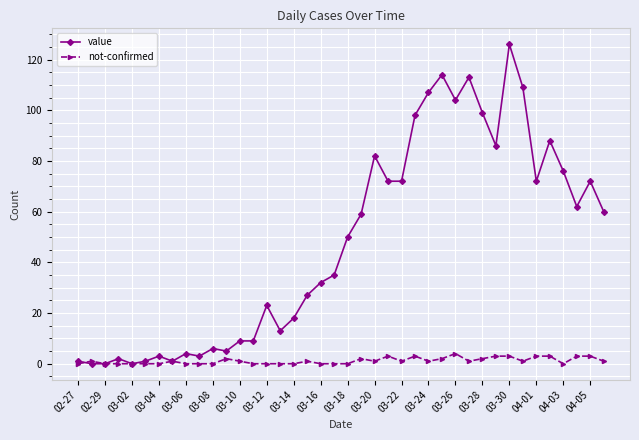

Which series has the largest range (max minus min)?

value